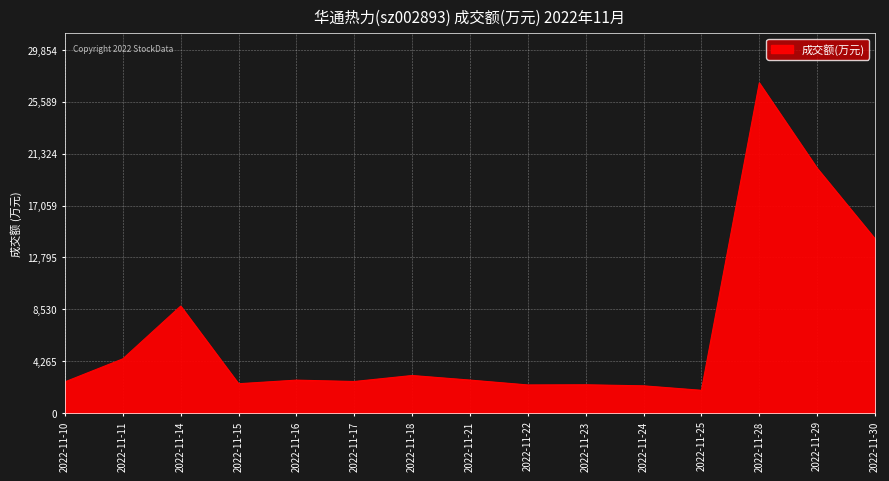

Which has a higher value, 2022-11-29 or 2022-11-25?

2022-11-29